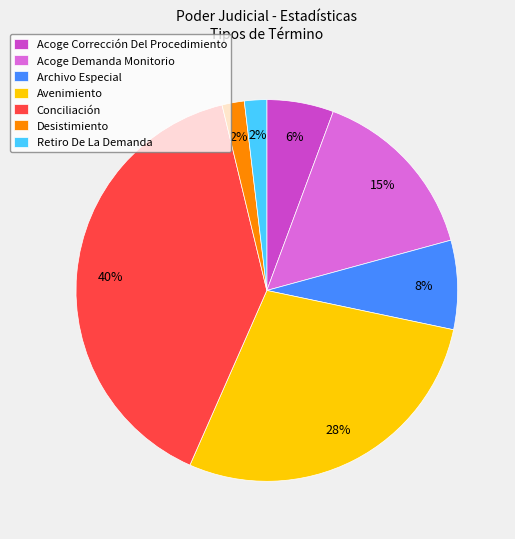

True or false: Archivo Especial accounts for 8% of the total.

True